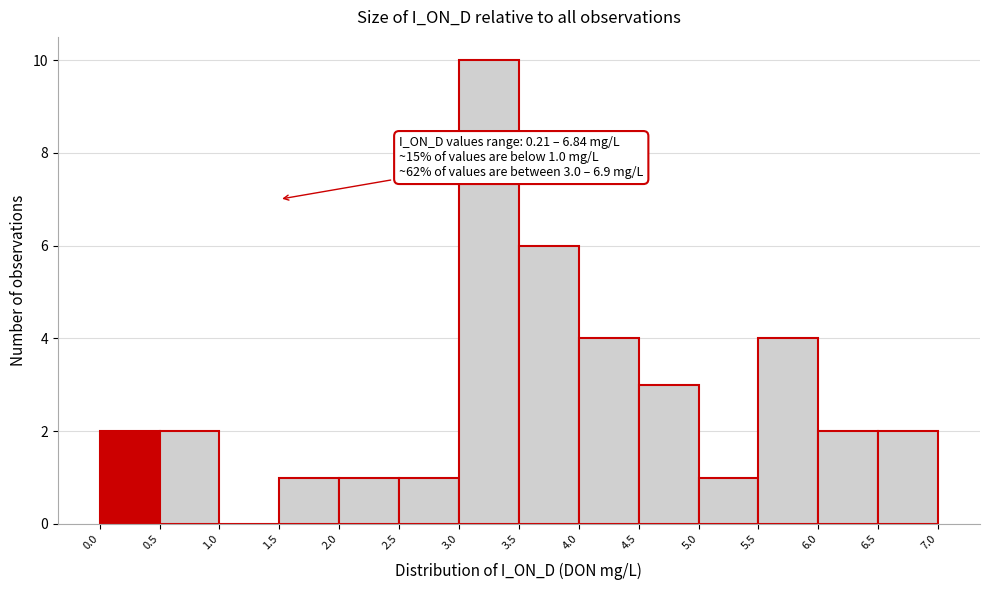

Which range on the x-axis has the tallest bar?

3.0 to 3.5